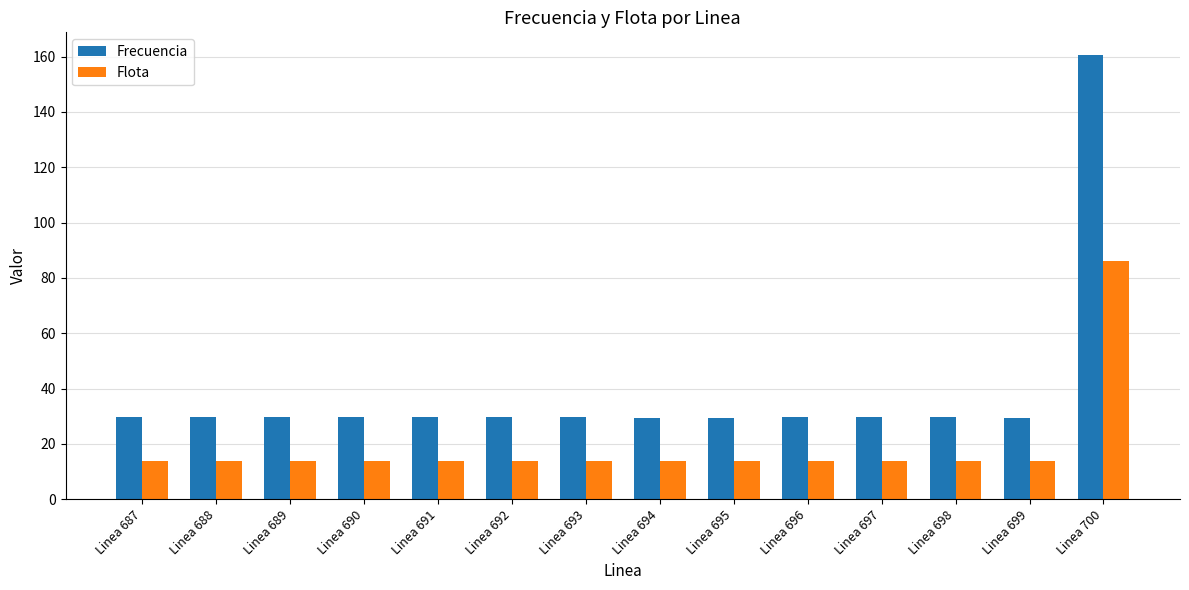

What is the maximum value for Frecuencia?

160.7